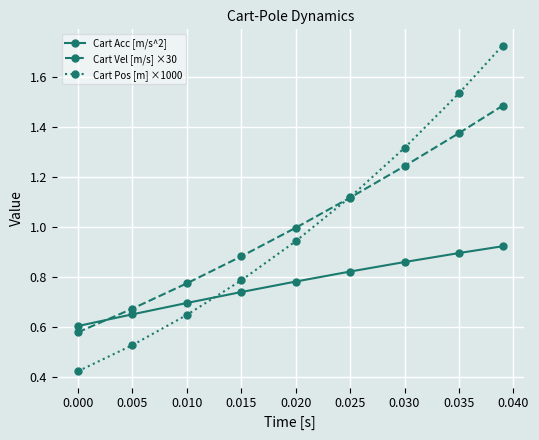

True or false: Cart Pos [m] ×1000 has more than 2 points higher than both neighbors.

False